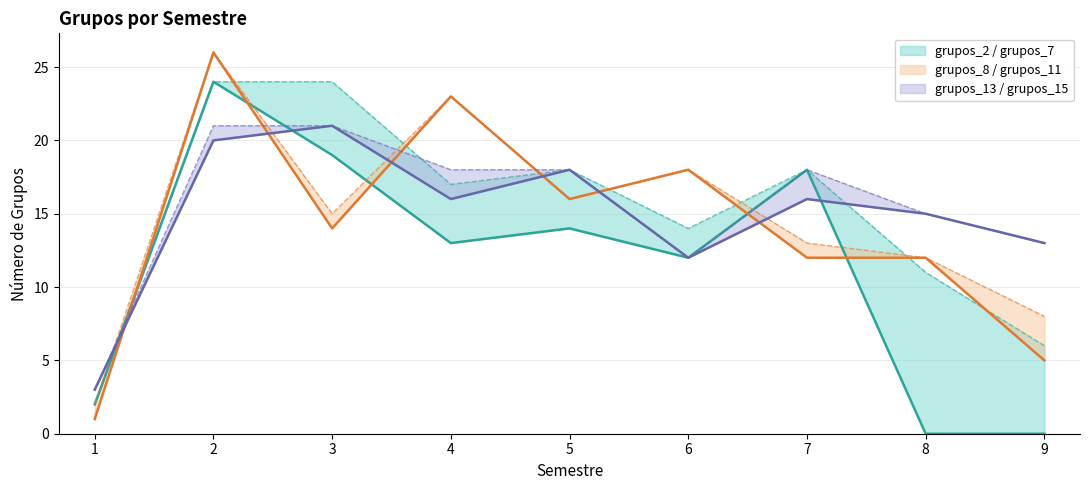

What is the difference between the second highest and second lowest values in the grupos_15 series?

9